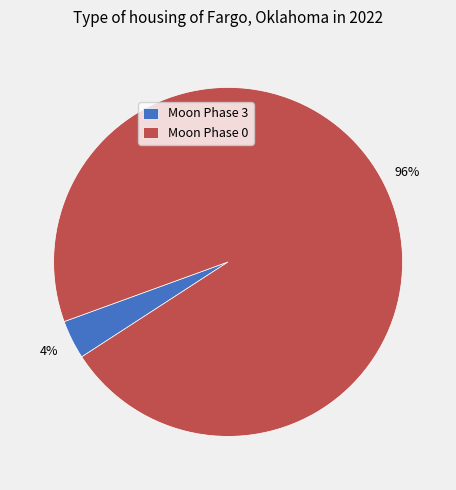

Does any single category account for the majority?

Yes